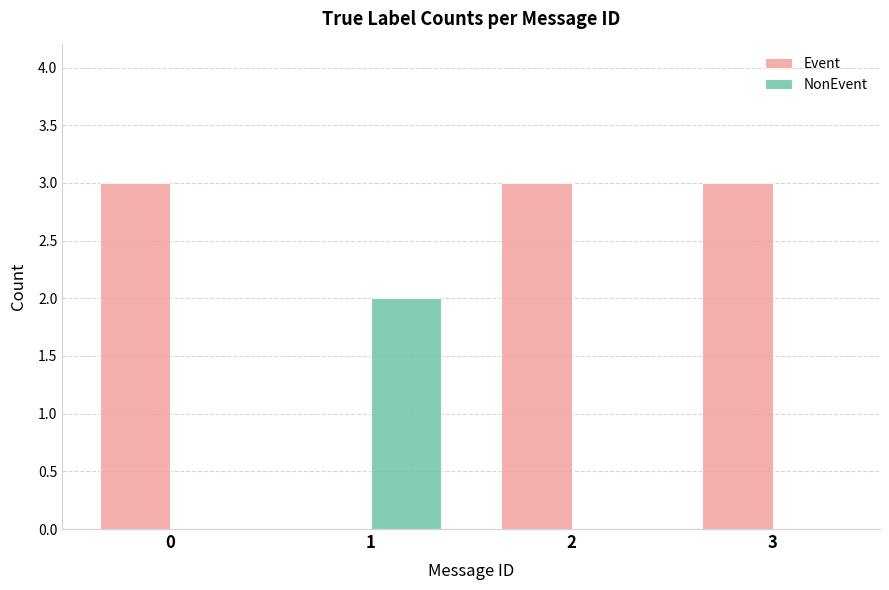

Which series has the largest range (max minus min)?

Event